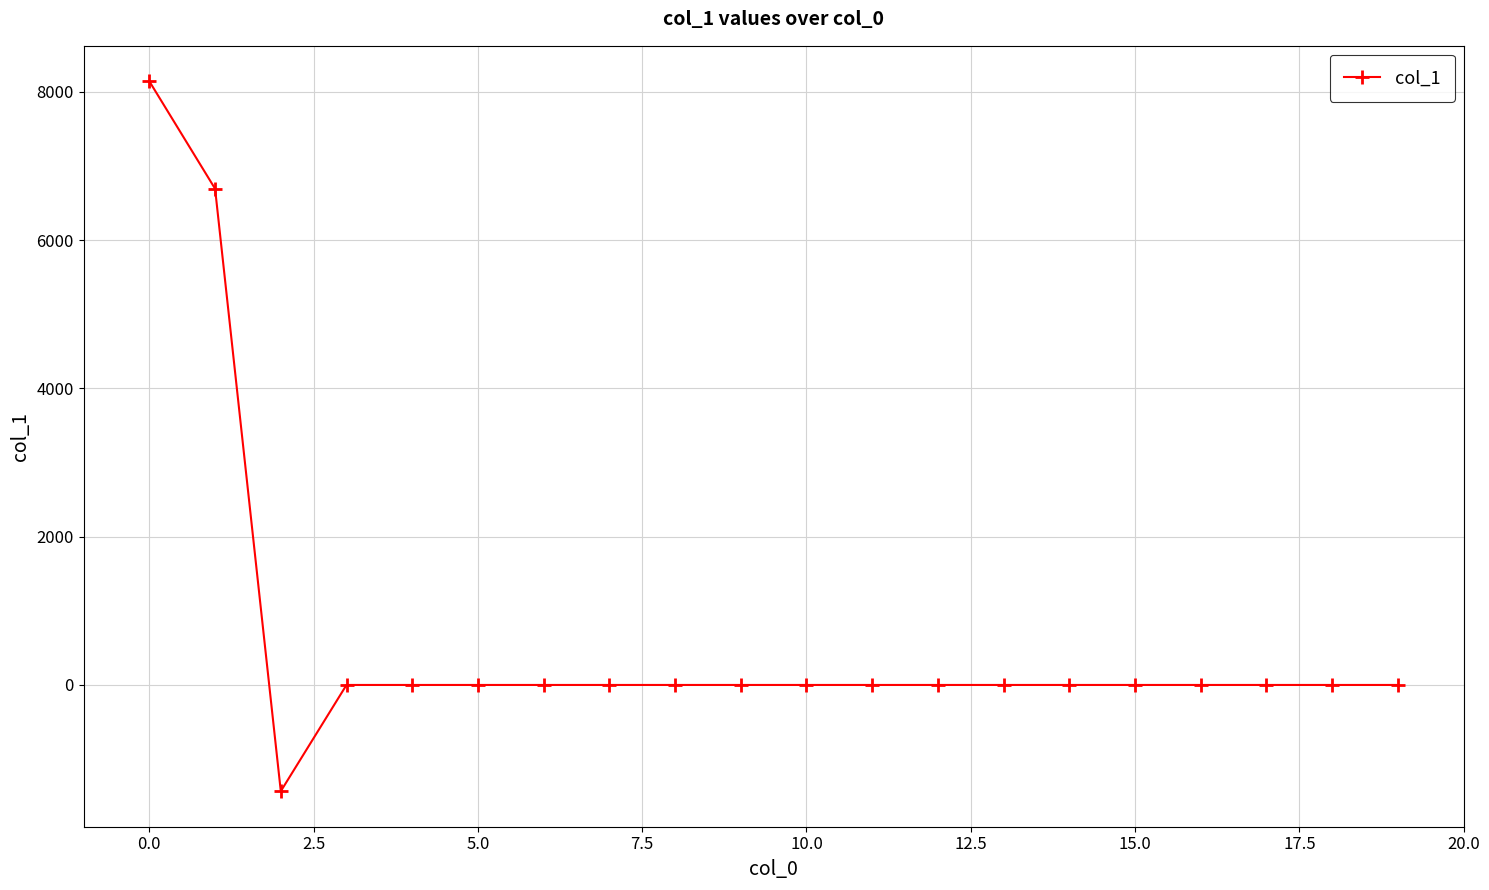

What is the value of the 1st point from the left?

8143.0